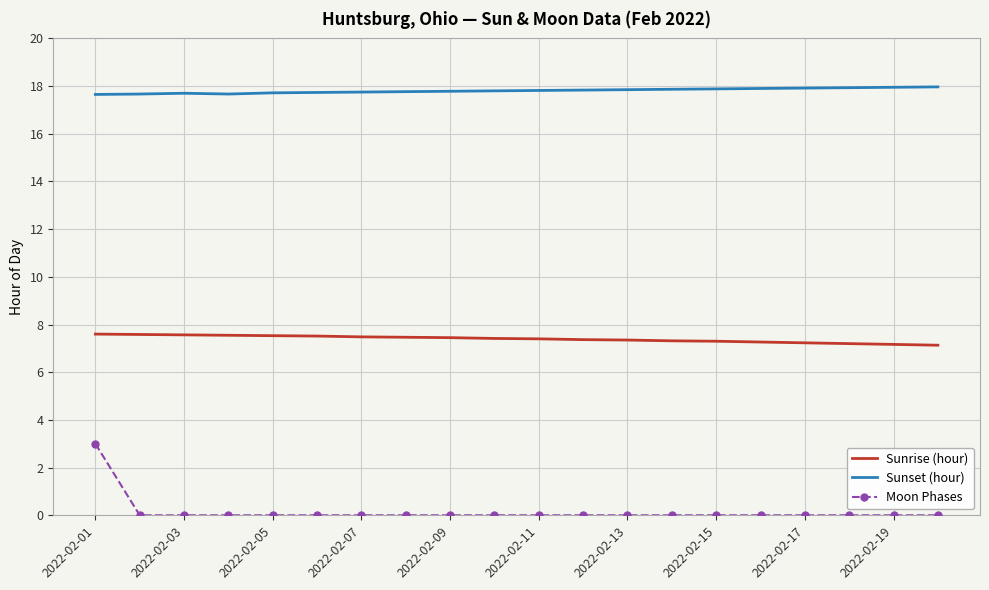

True or false: Sunset (hour) and Moon Phases cross at least once.

False